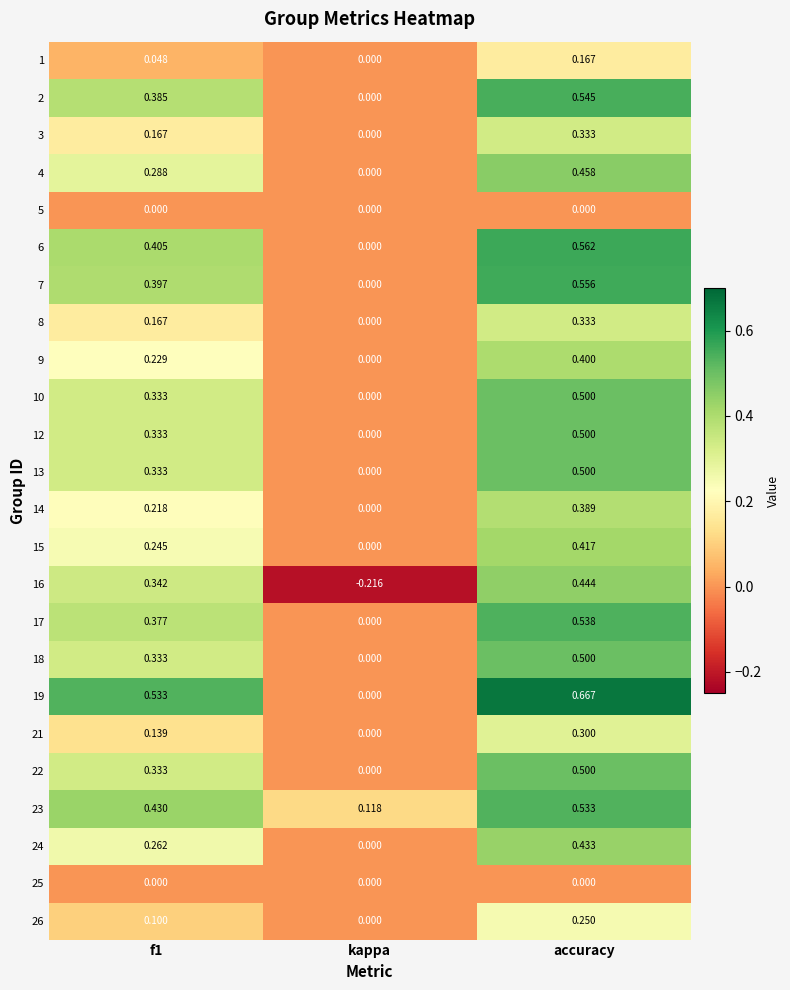

At which label is 18 closest to 0?

kappa